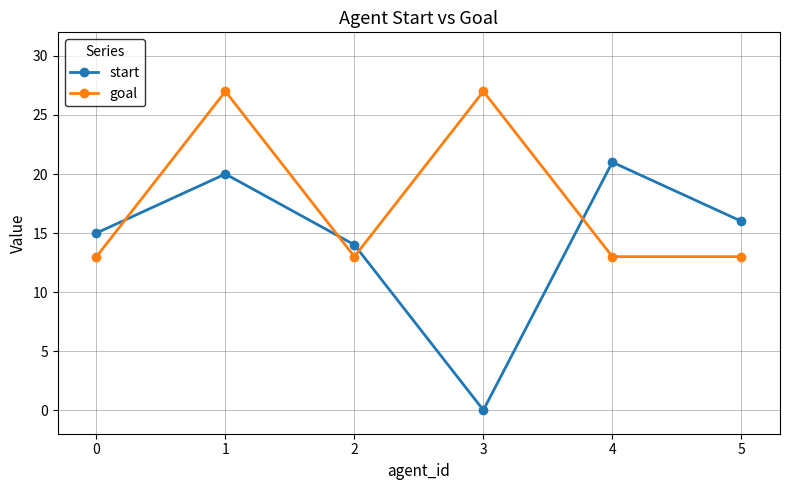

What is the difference between the maximum and minimum values in the goal series?

14